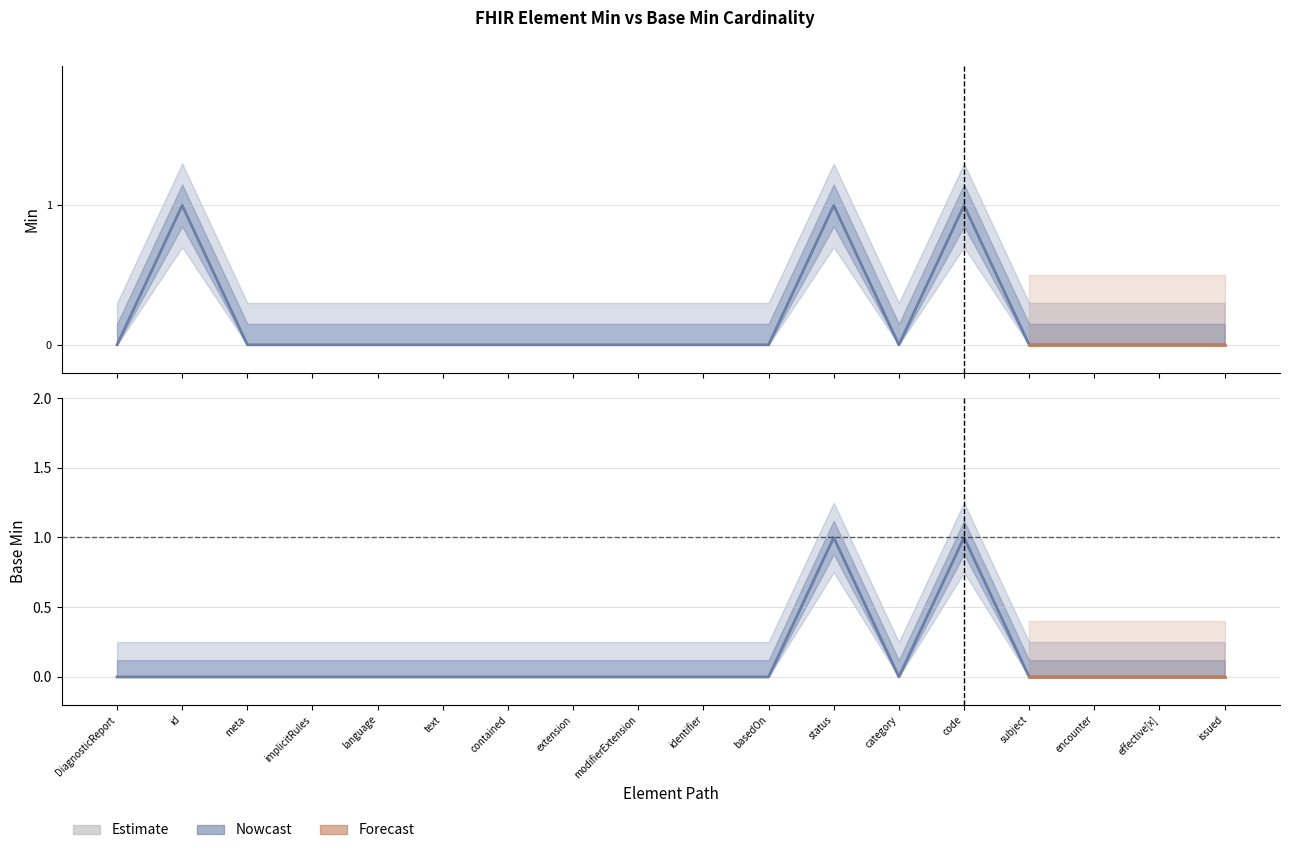

List the series in order of their overall mean, highest first.

Min, Base Min